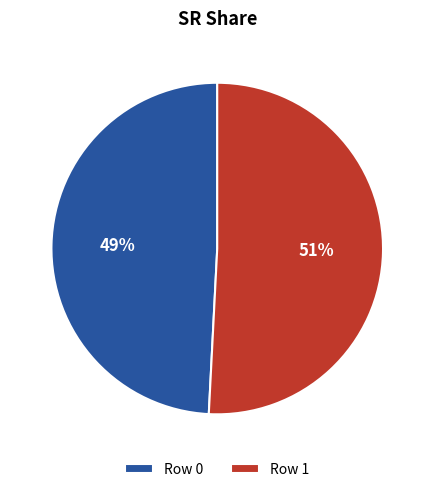

How many segments does this pie chart have?

2